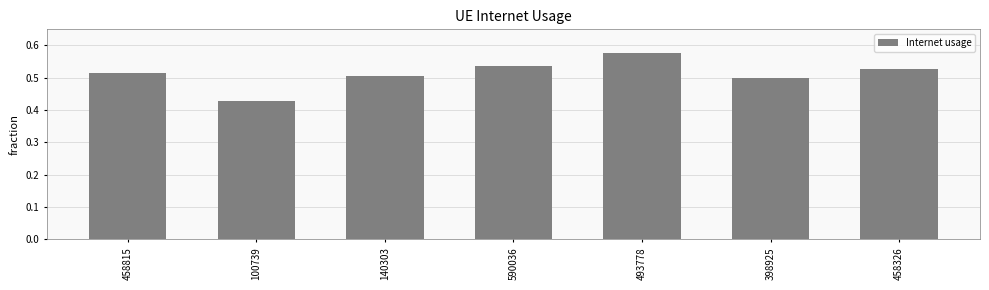

Where is the data nearest to the value 0?

100739